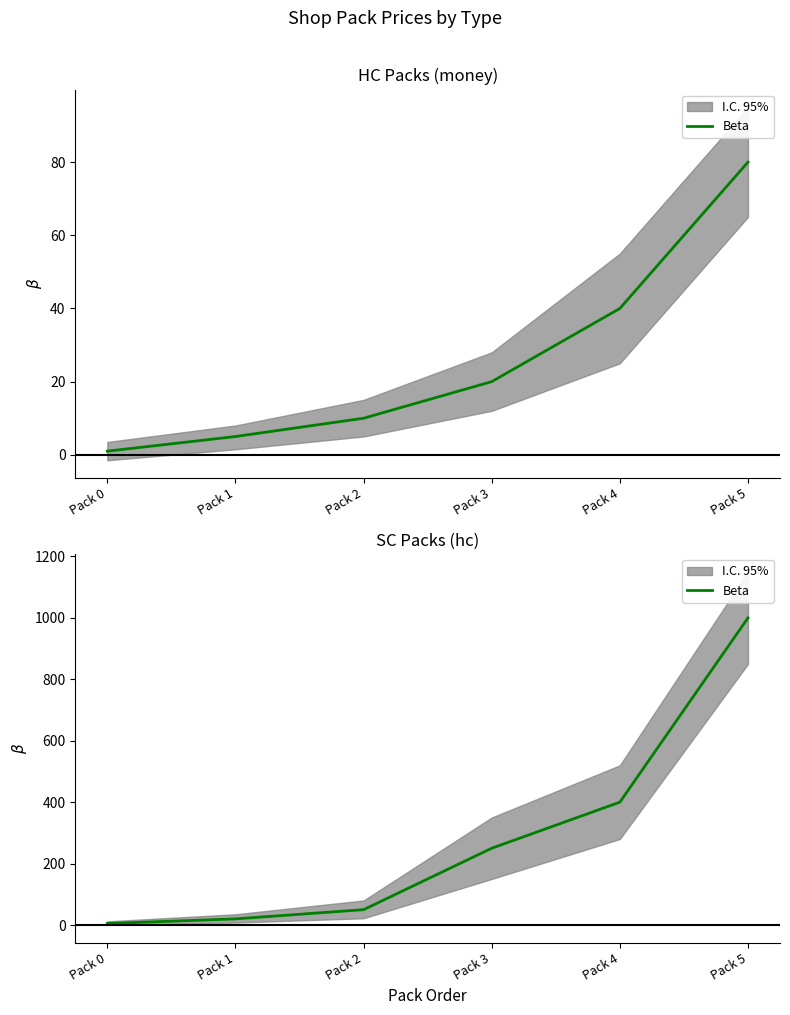

Which has a higher value, Pack 4 or Pack 5?

Pack 5